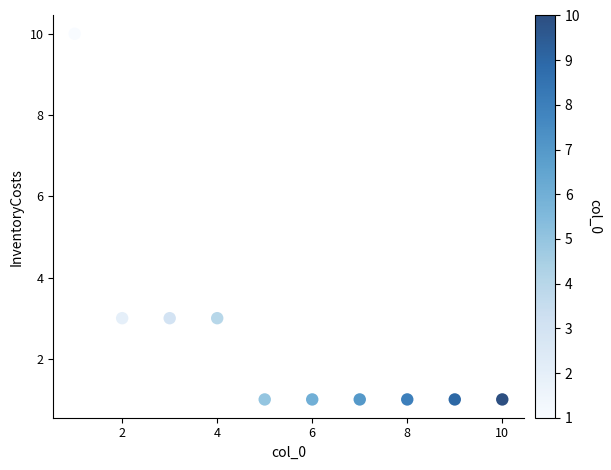

What is the range of X values (max minus min)?

9